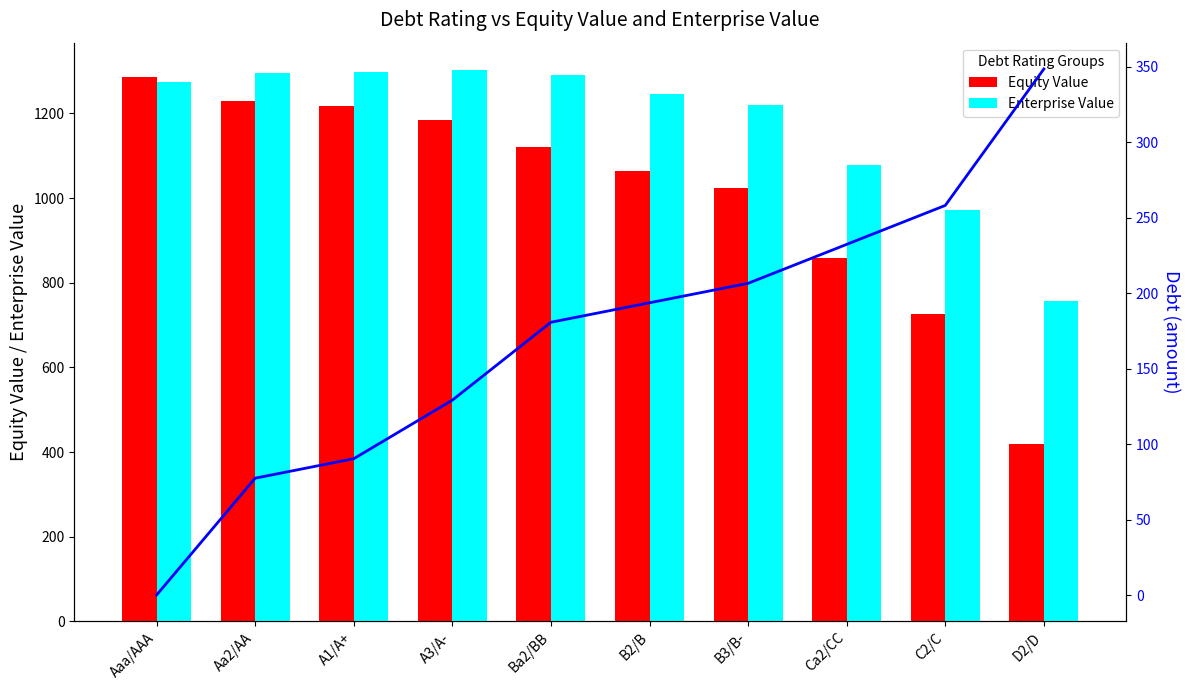

What is the spread (max minus min) of values at Aa2/AA?

1218.9